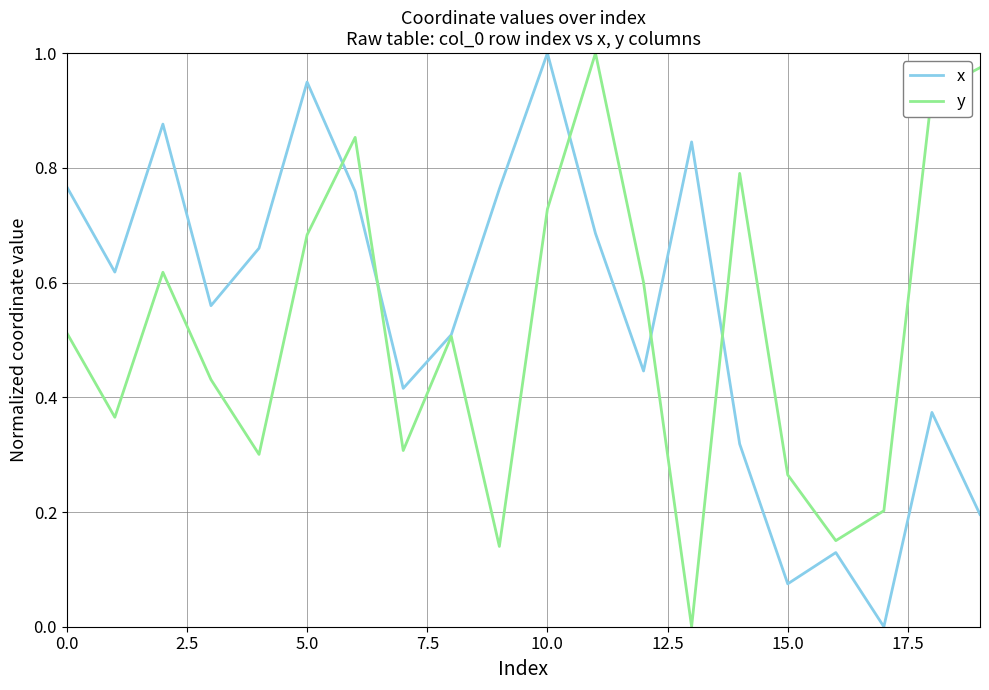

How many distinct data groups are displayed?

2